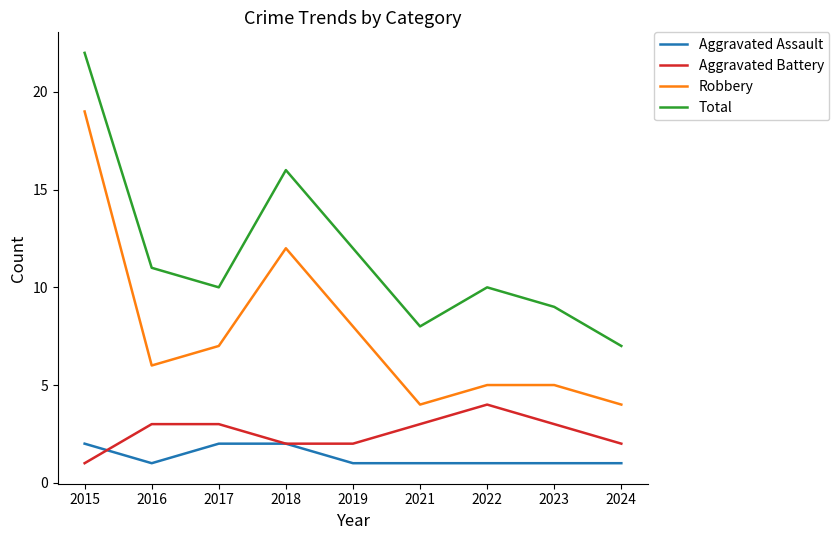

Is this an area chart (filled region under the line)?

No